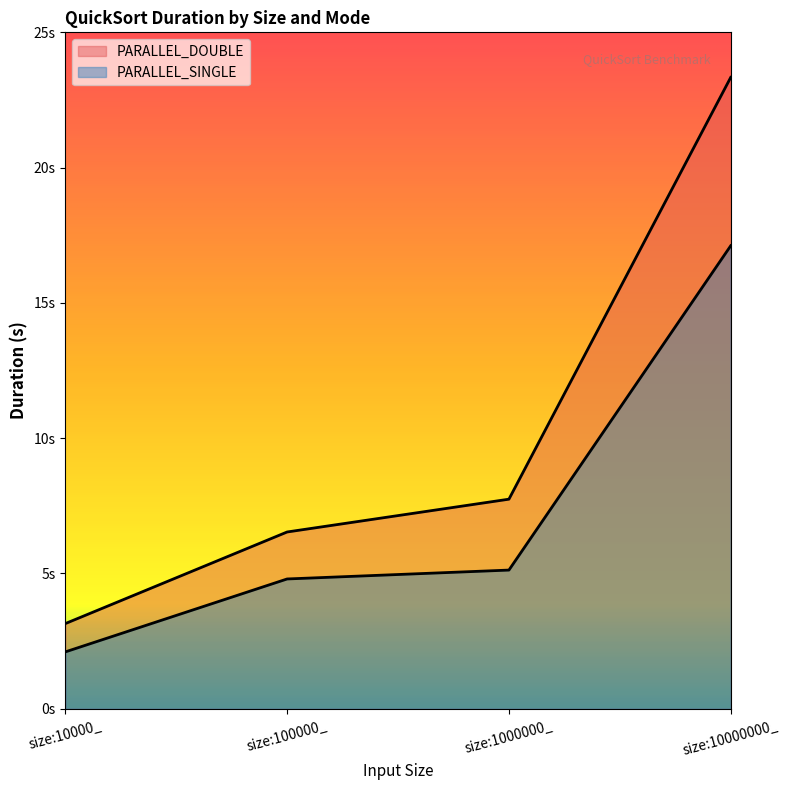

Is it true that PARALLEL_DOUBLE equals 4.3 at size:1000000_?

False